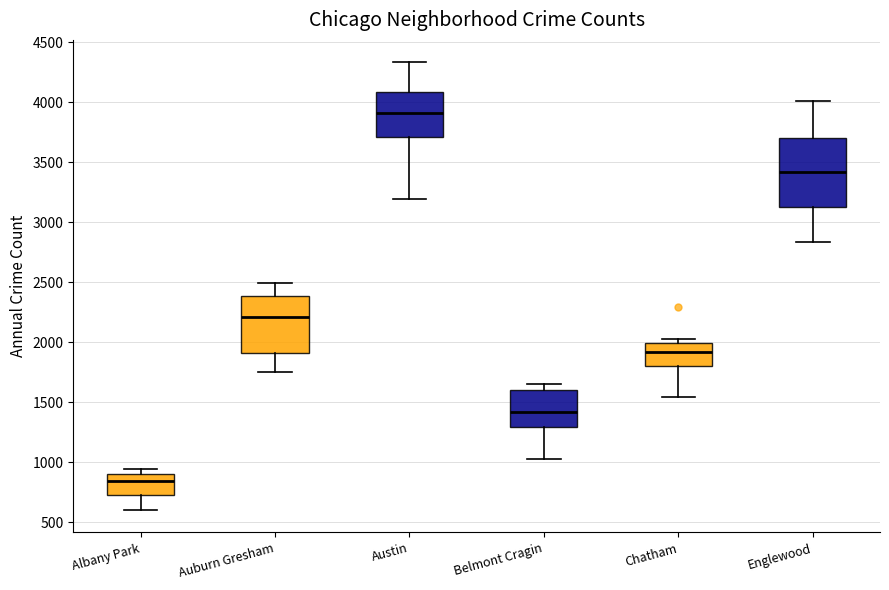

Which box has the lowest median line?

Albany Park